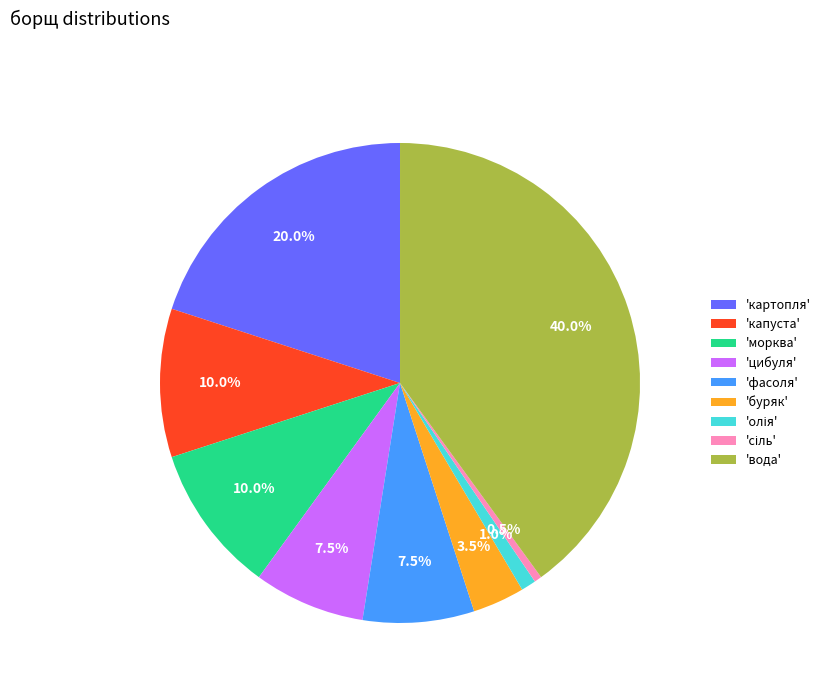

Which has a higher value, 'капуста' or 'картопля'?

'картопля'